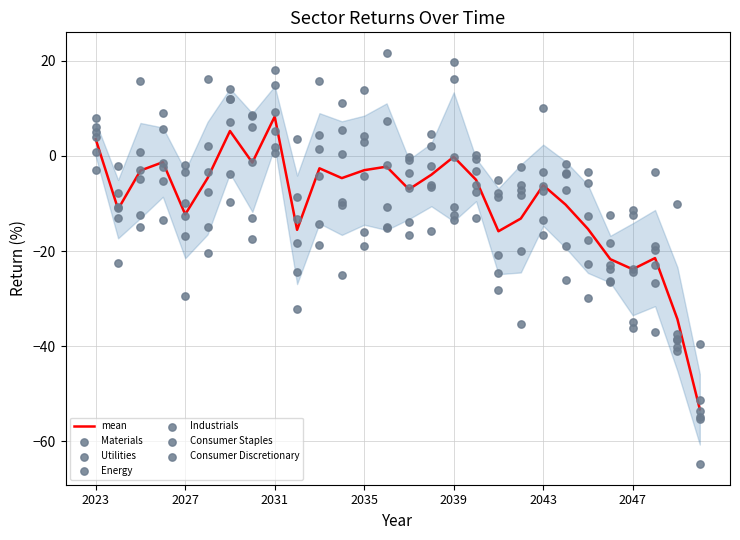

Is the value of Utilities at 2044 greater than the value of Consumer Staples at 2042?

No